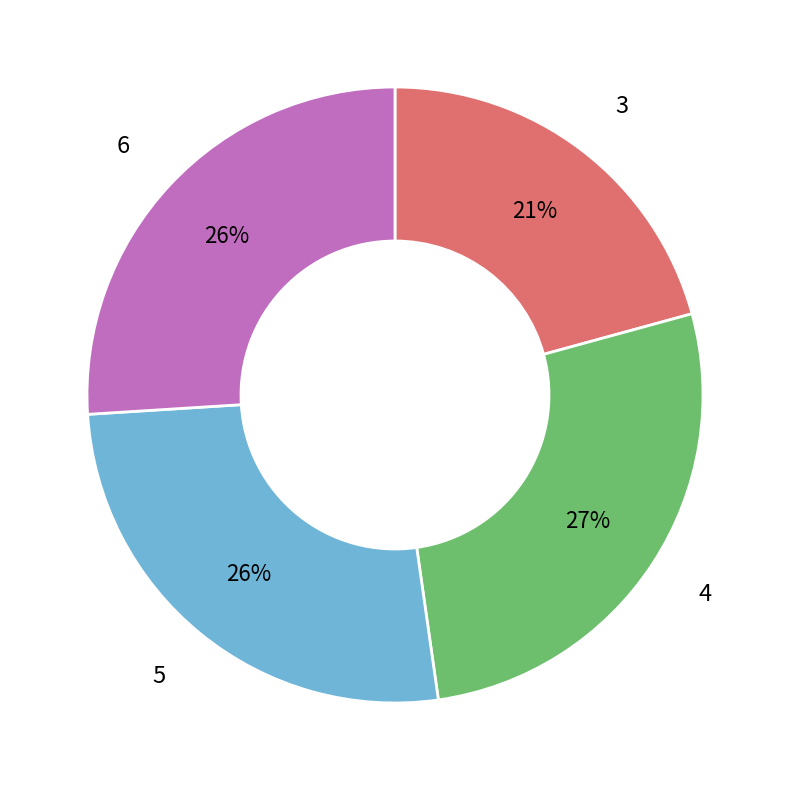

Count the number of slices in the pie.

4